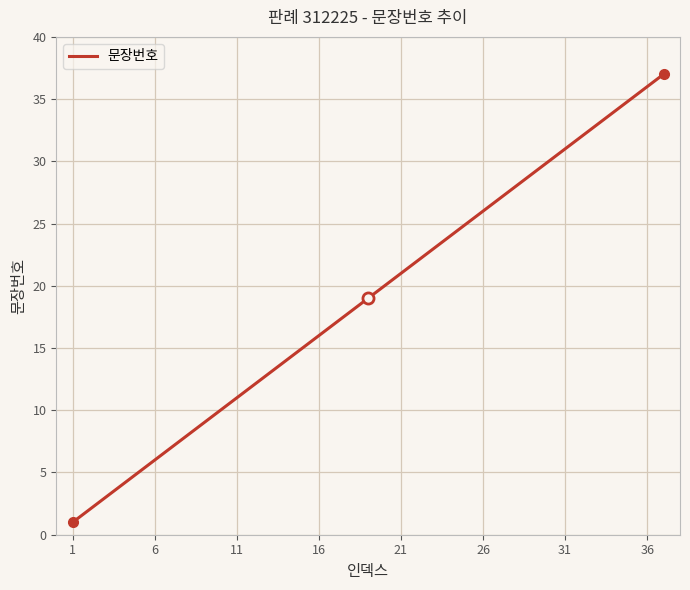

What is the difference between the maximum and minimum values?

36